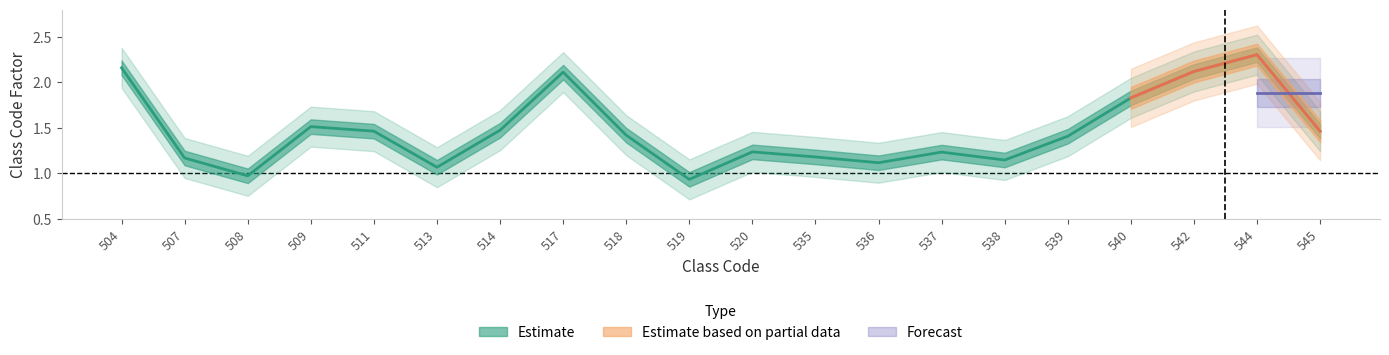

Where is the data nearest to the value 1?

508